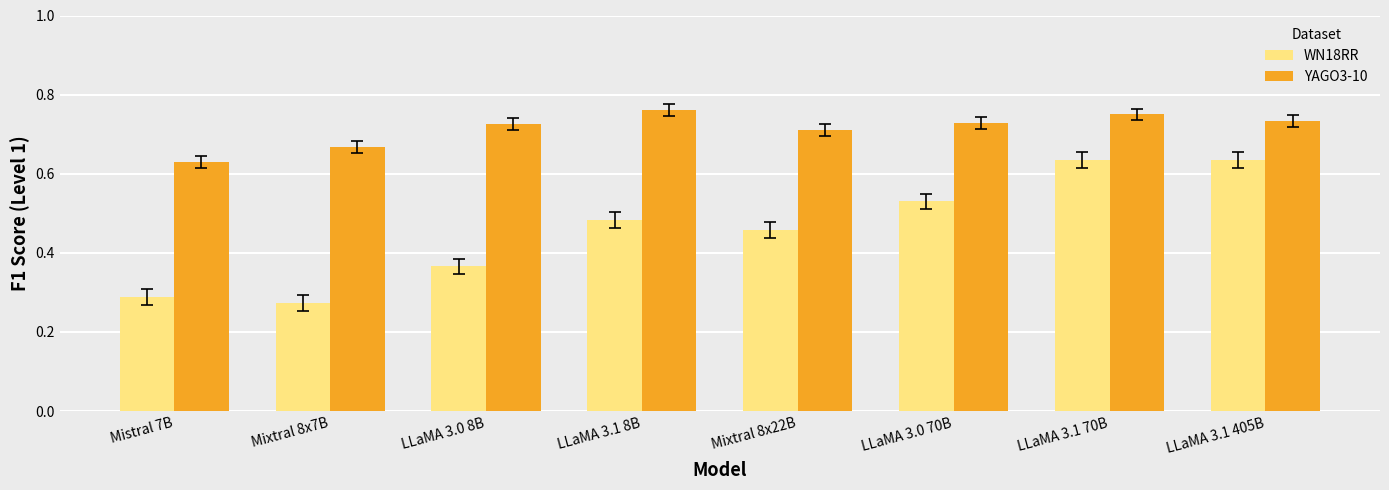

How many groups of bars are there?

8